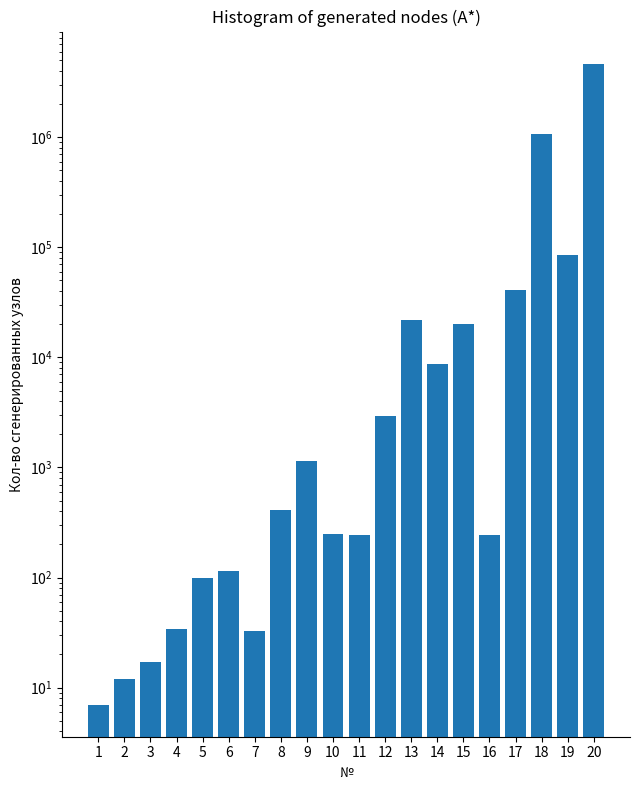

How many distinct data groups are displayed?

1